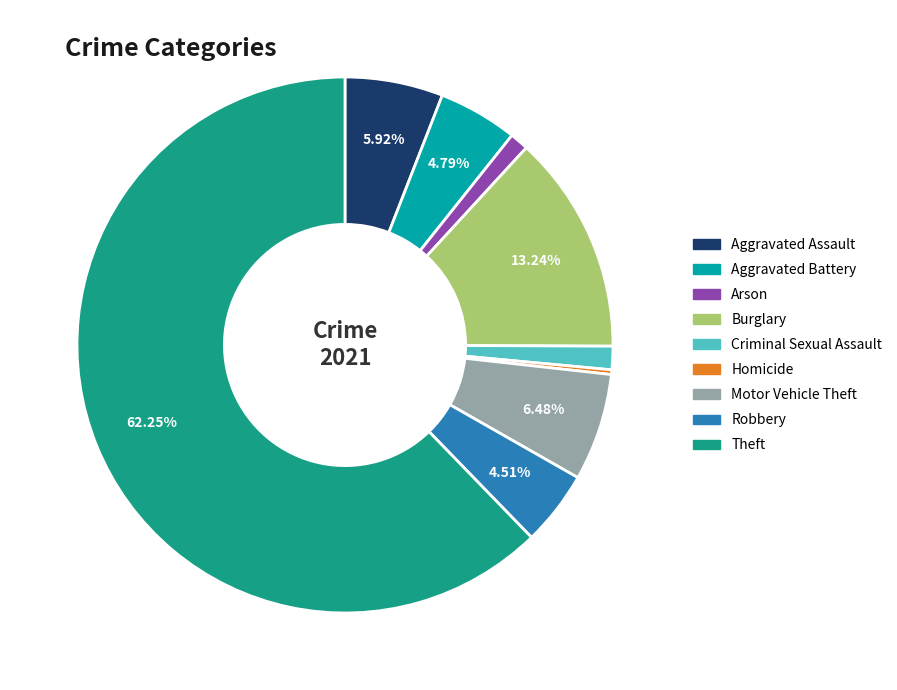

Between Arson and Motor Vehicle Theft, which is larger?

Motor Vehicle Theft